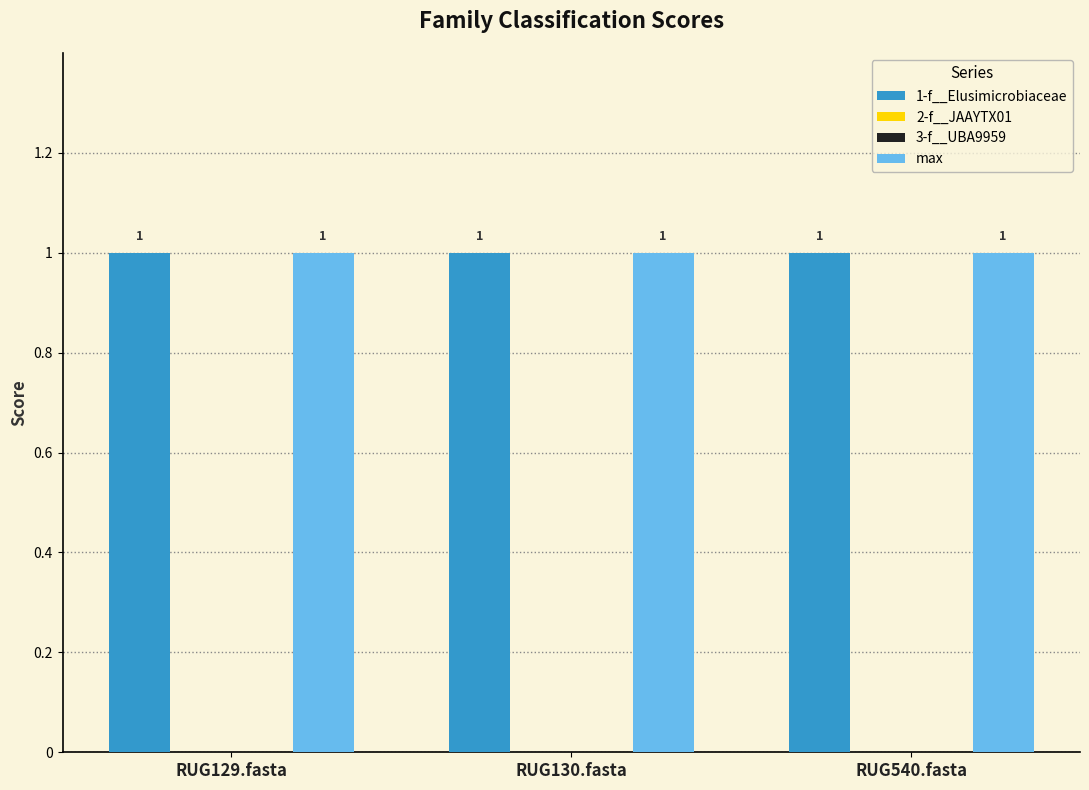

Is the value of 3-f__UBA9959 at RUG130.fasta greater than the value of max at RUG130.fasta?

No